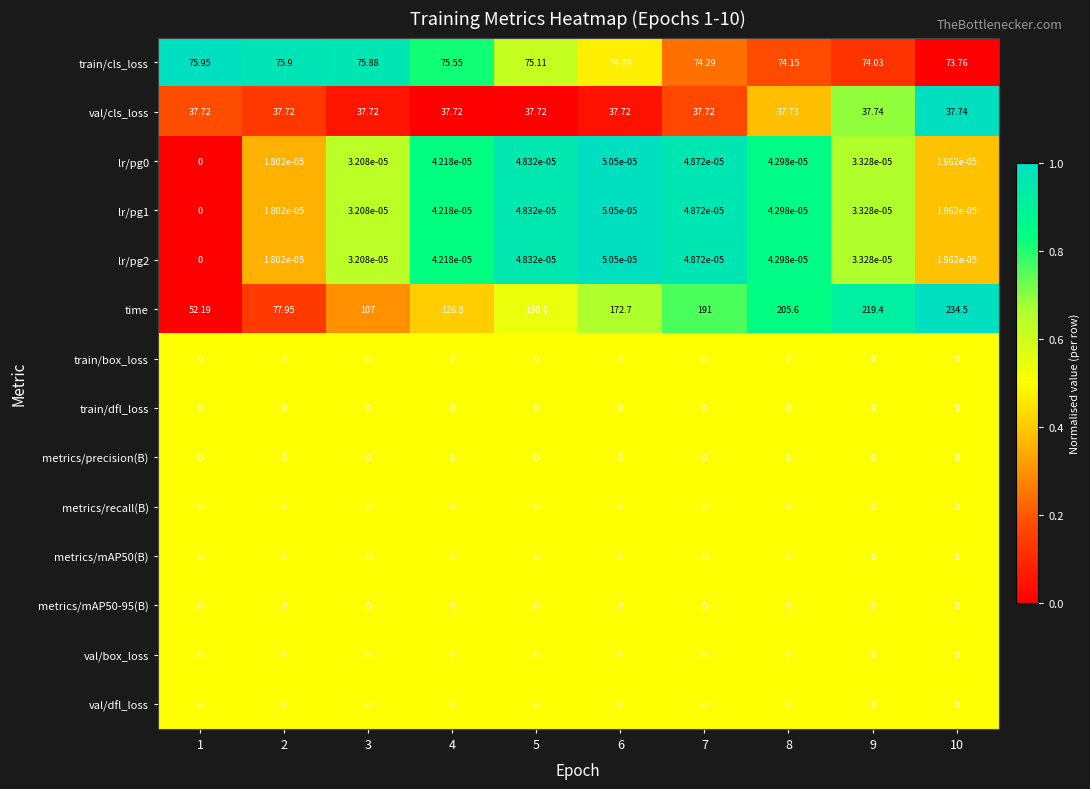

Which series has the largest range (max minus min)?

time